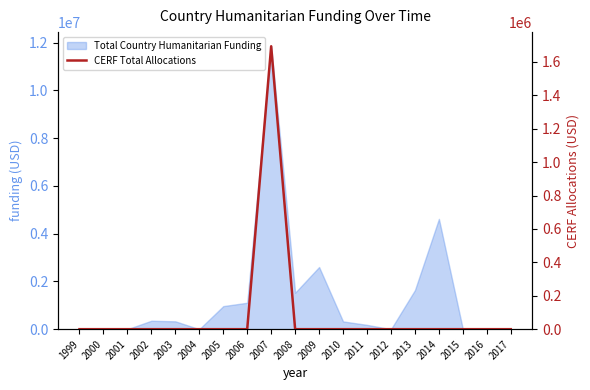

Is it true that the value at 2004 is 0?

True